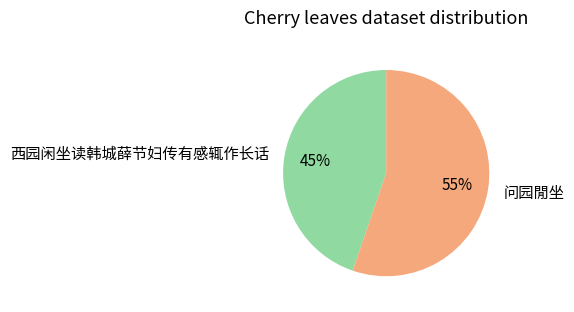

Rank the categories by value from highest to lowest.

问园閒坐, 西园闲坐读韩城薛节妇传有感辄作长话